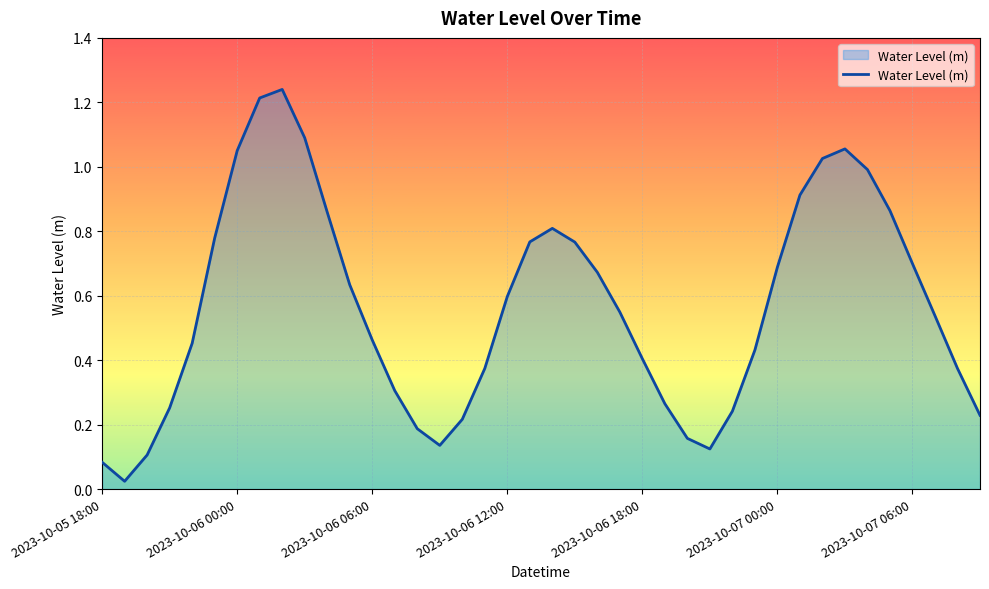

How many lines are shown in the chart?

1